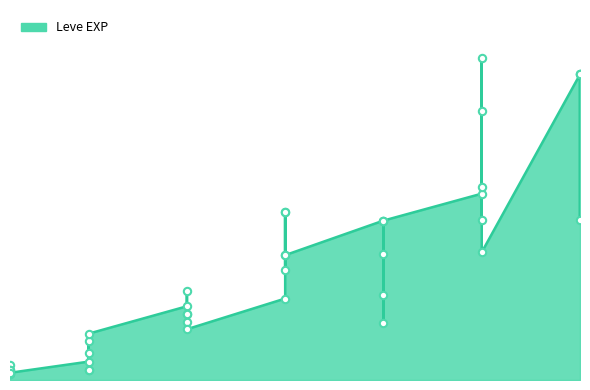

What is the ratio of the value at 20 to the value at 10?

2.4